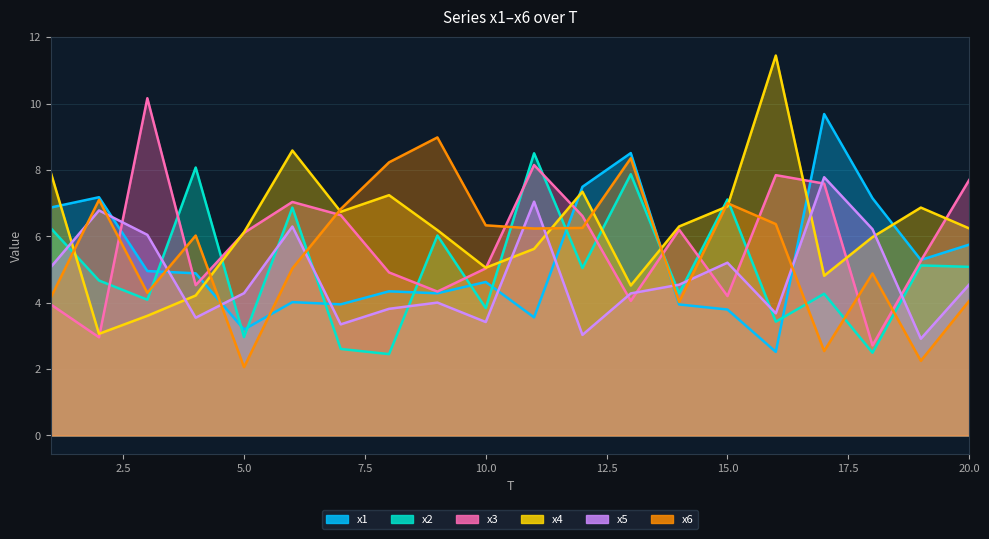

What is the difference between the second highest and minimum values in the x5 series?

4.1